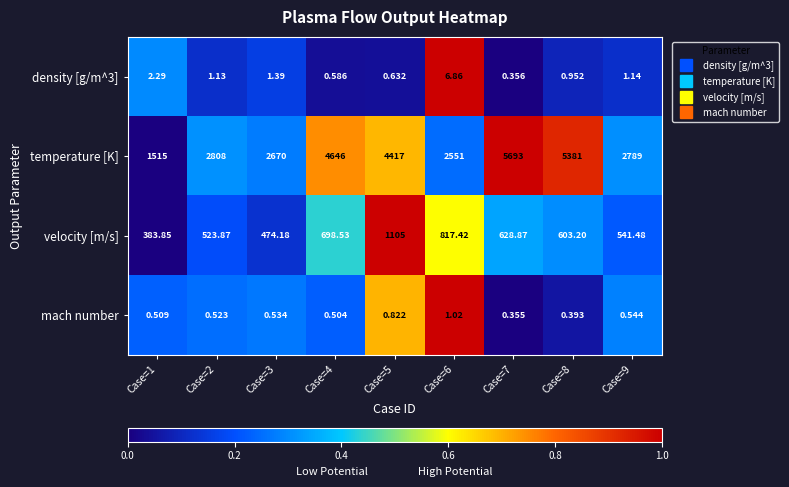

Which series has the widest spread of values?

temperature [K]